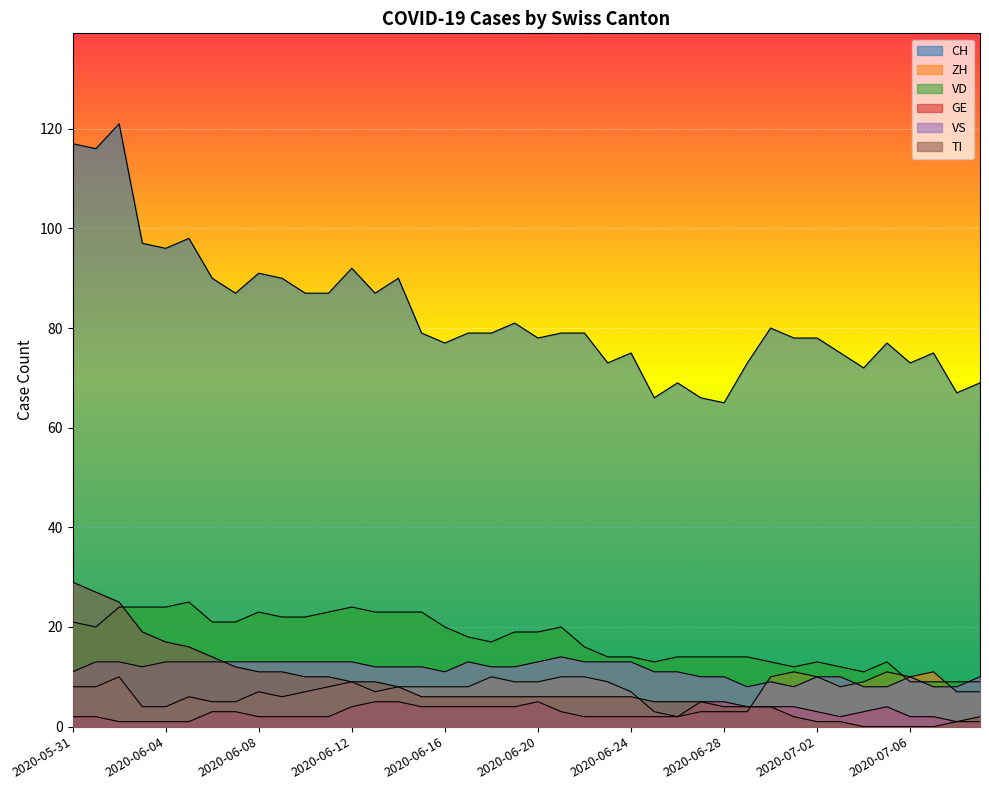

Where does the GE series first go above 3?

2020-06-12